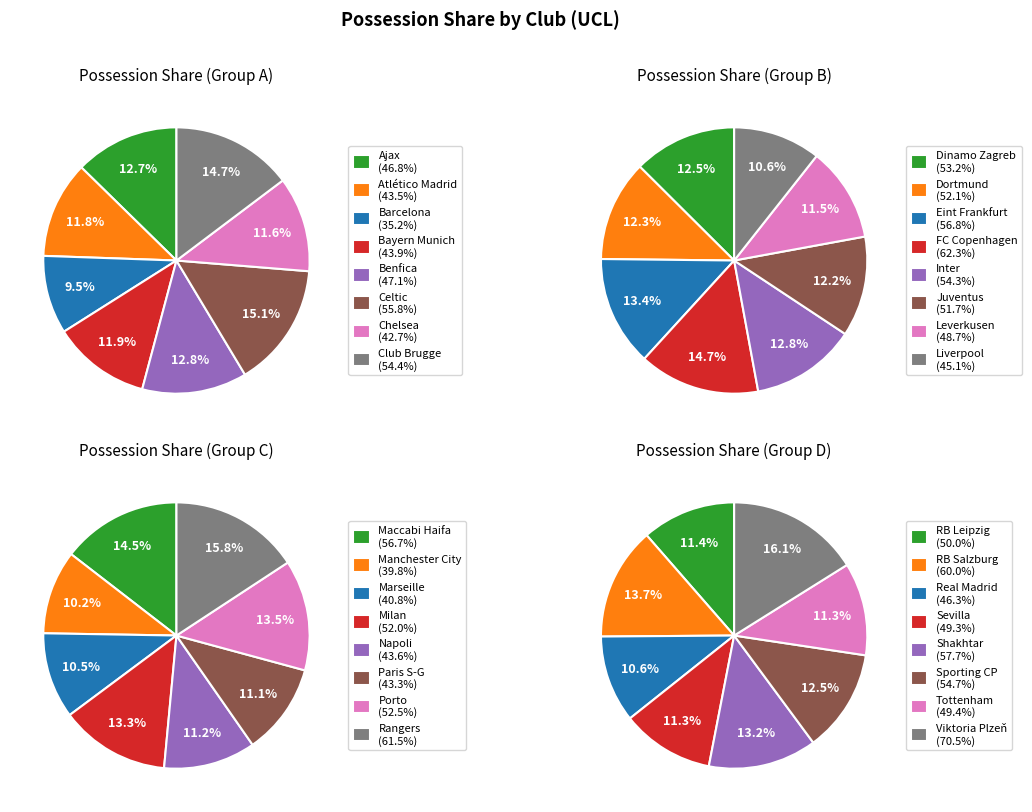

Is Chelsea the majority of the pie?

No